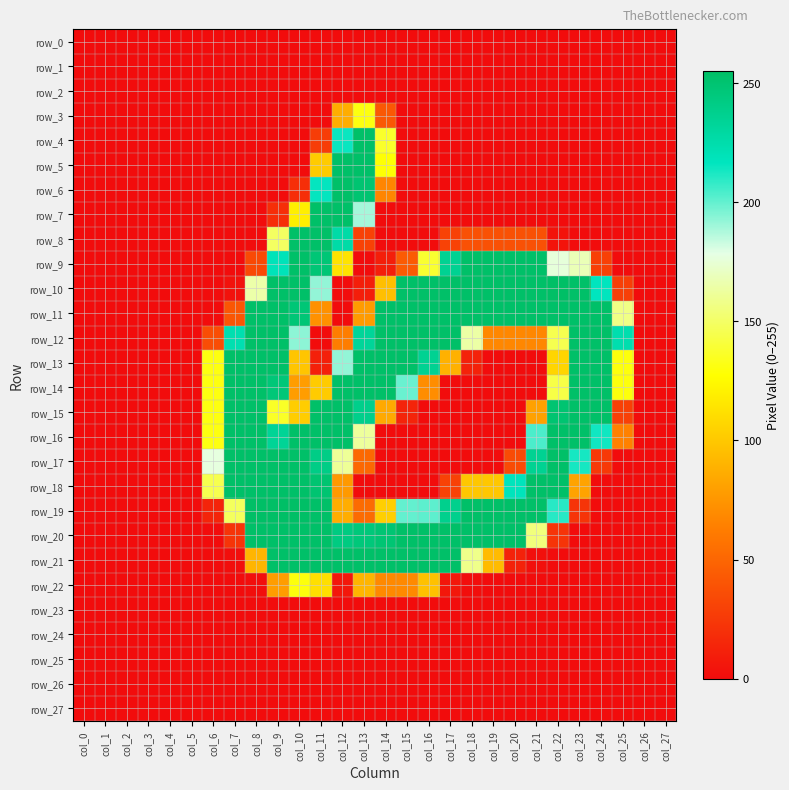

Which category has the lowest value in the row_19 series?

col_0